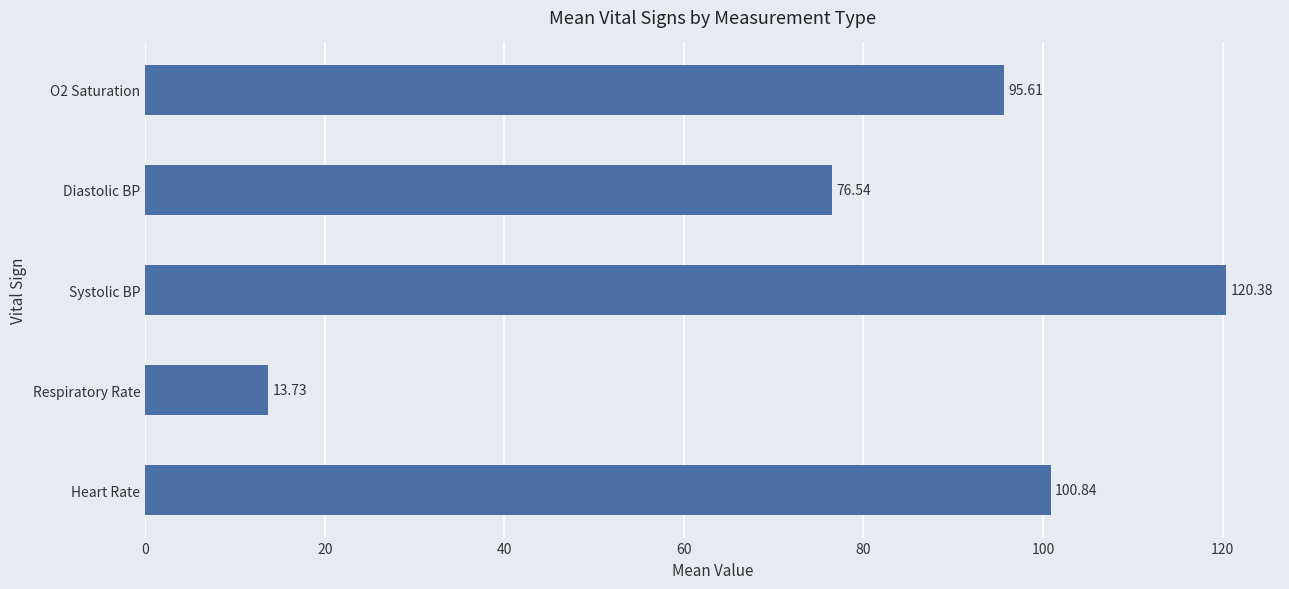

Which has a higher value, Diastolic BP or Heart Rate?

Heart Rate